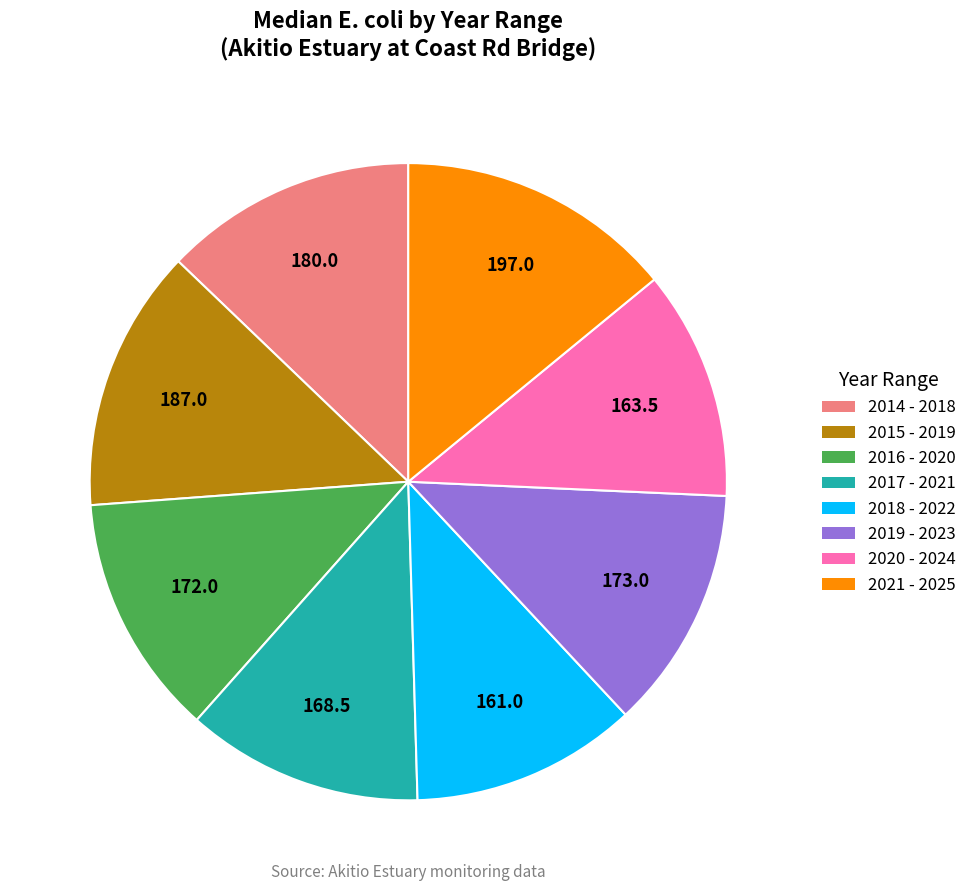

Is it true that 2016 - 2020 is 12% of the pie?

True